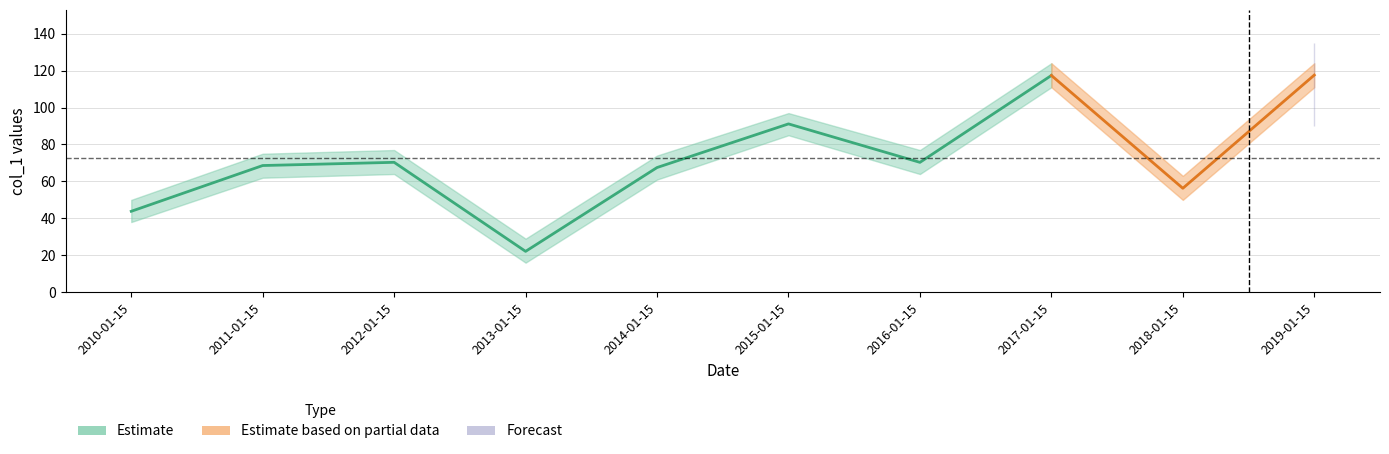

The value at 2017-01-15 is 47.7. True or false?

False